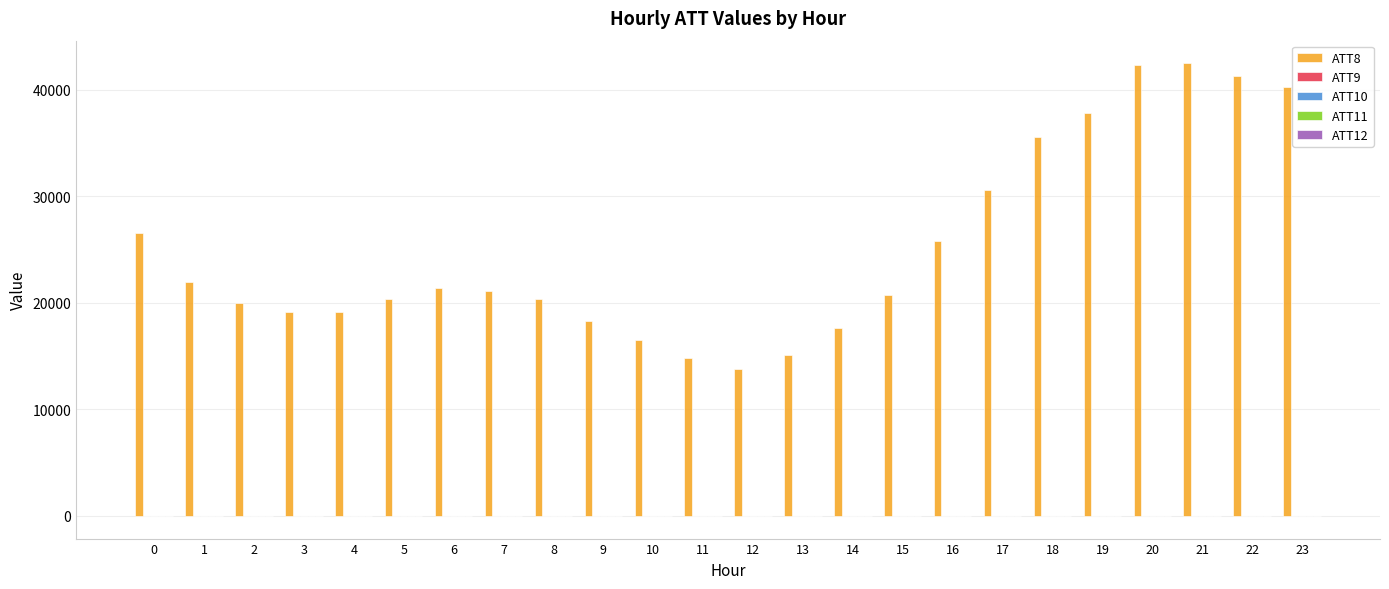

Are the bars horizontal?

No